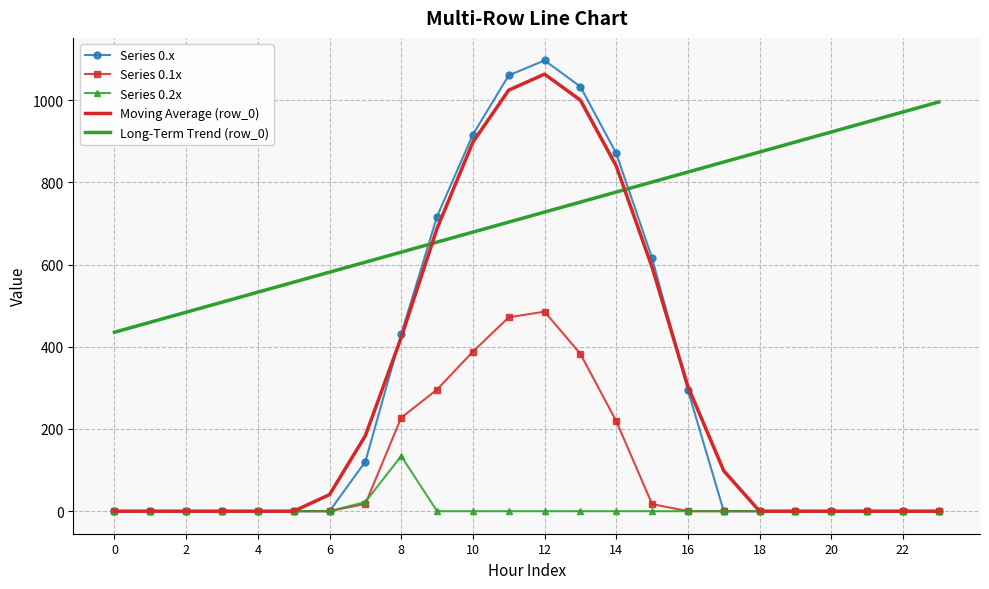

Which series has the largest total across all categories?

Long-Term Trend (row_0)